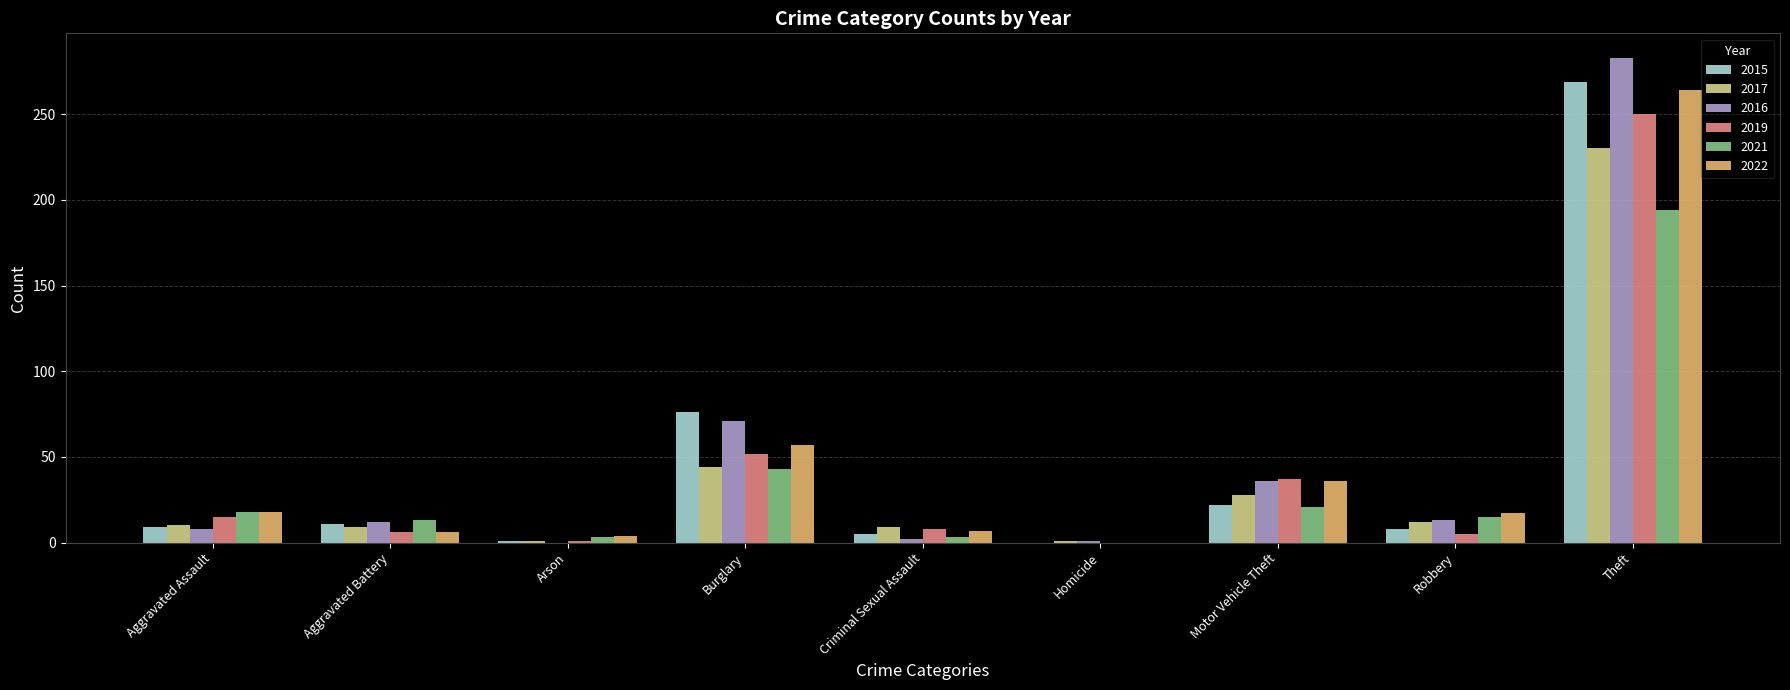

How many series are shown in this chart?

6